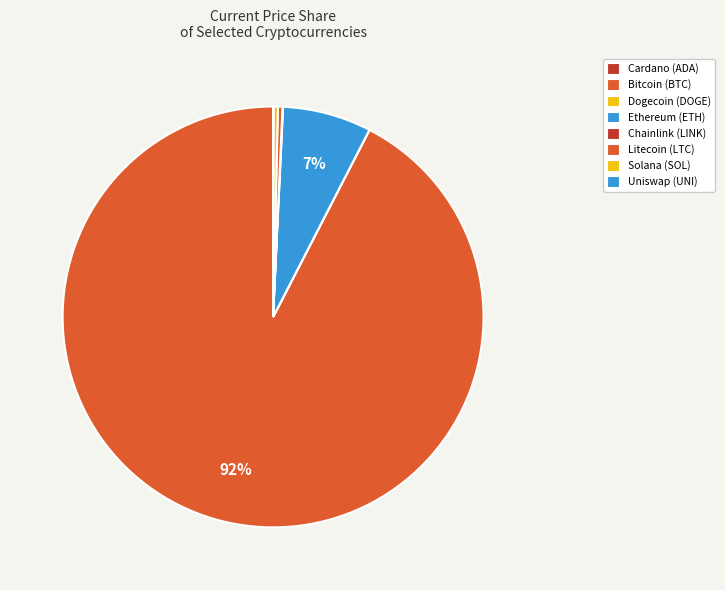

Which category has the smallest portion of the pie?

doge